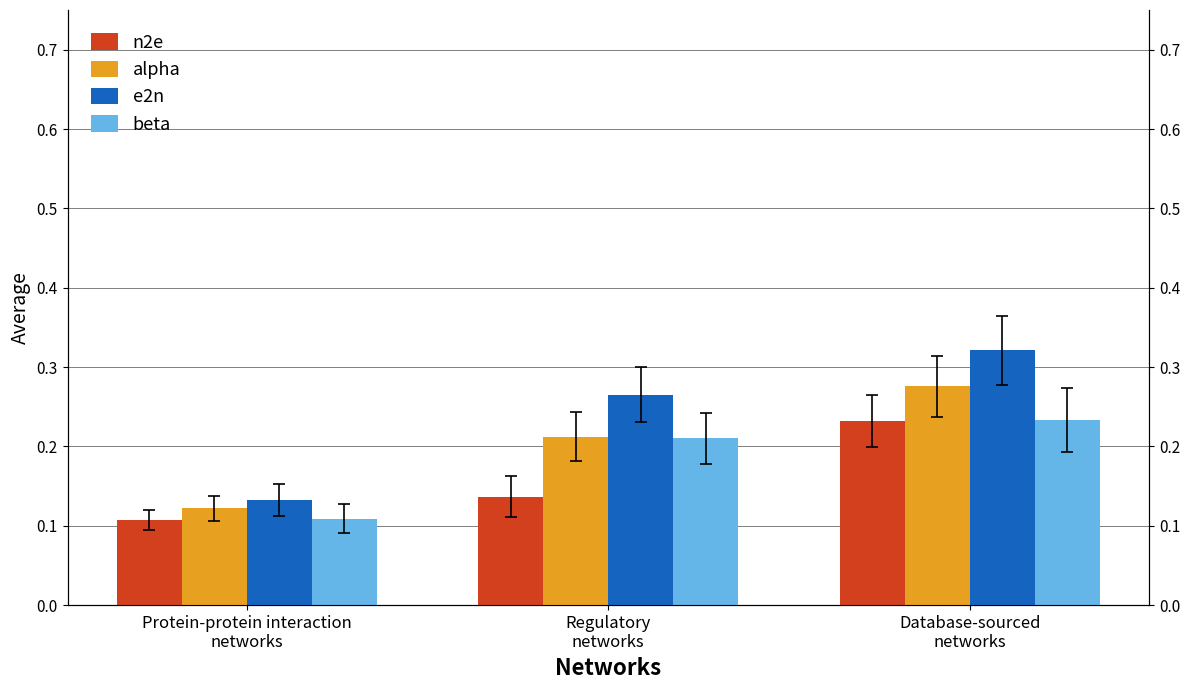

Reading left to right, what are all the values shown in this chart?

n2e: 0.1	0.1	0.2
alpha: 0.1	0.2	0.3
e2n: 0.1	0.3	0.3
beta: 0.1	0.2	0.2